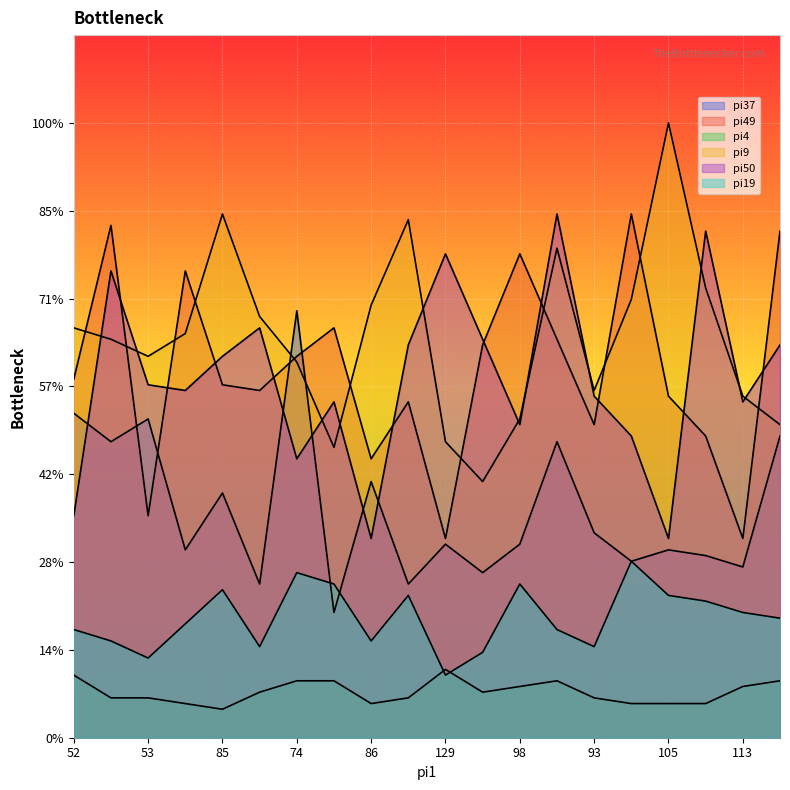

Rank the series at 145 from lowest to highest value.

pi4, pi19, pi37, pi49, pi9, pi50